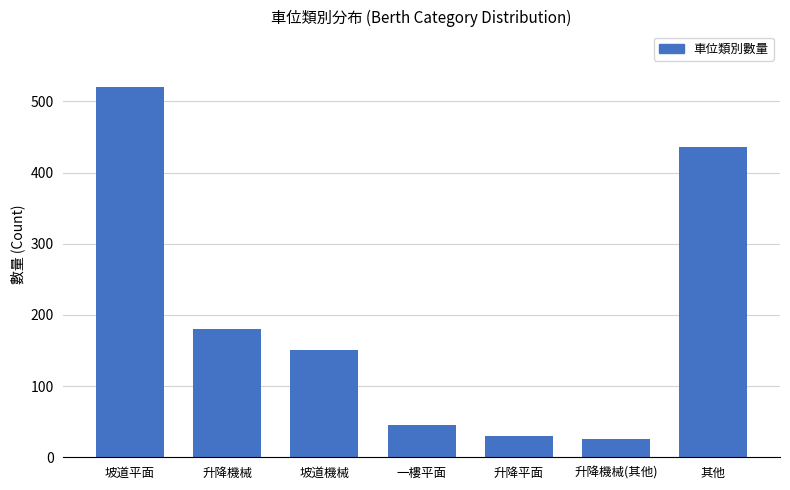

Rank the categories by value from highest to lowest.

坡道平面, 其他, 升降機械, 坡道機械, 一樓平面, 升降平面, 升降機械(其他)